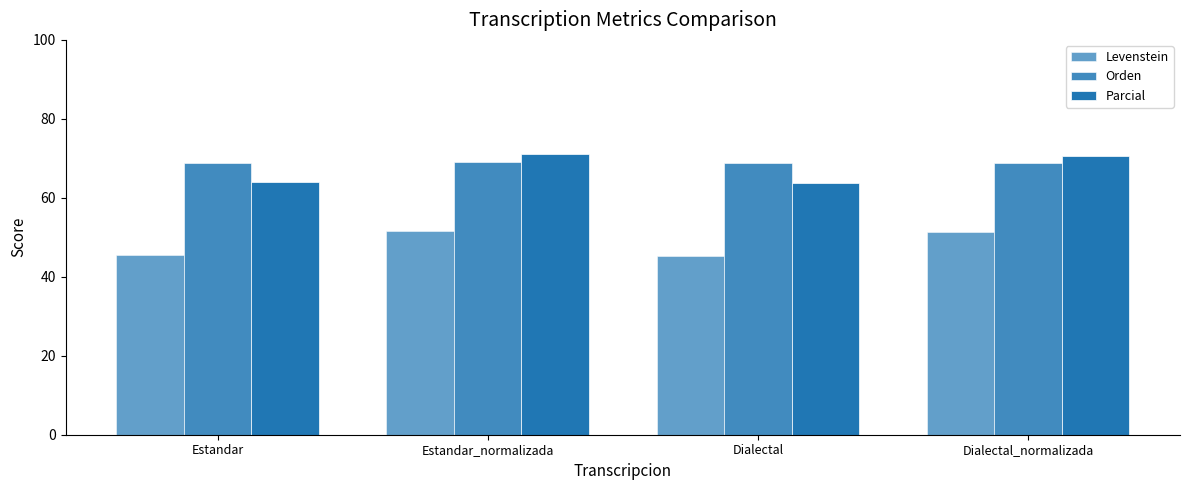

At Dialectal, list the series in order from smallest to largest.

Levenstein, Parcial, Orden